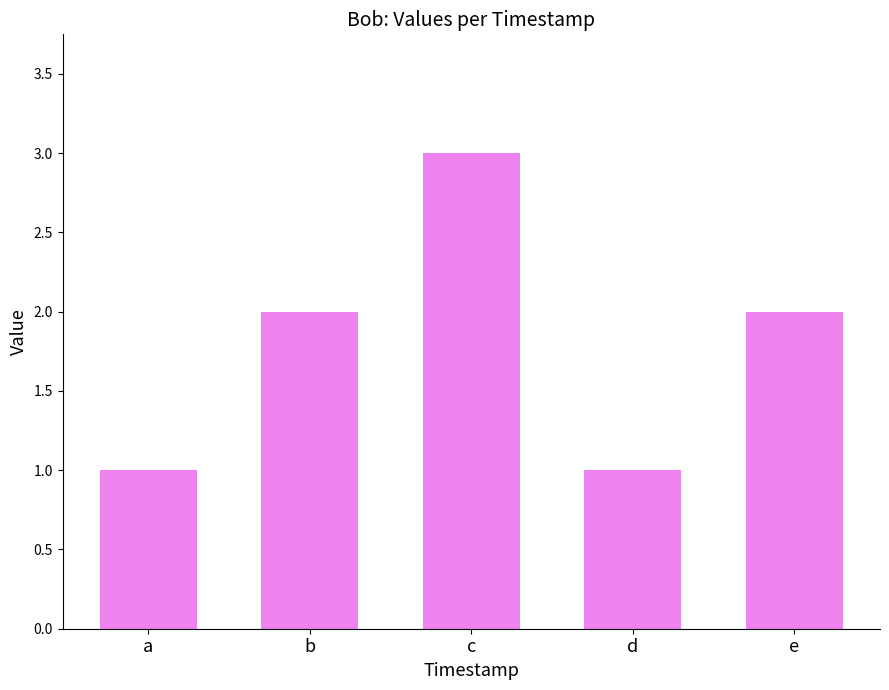

What is the ratio of the value at a to the value at c?

0.3